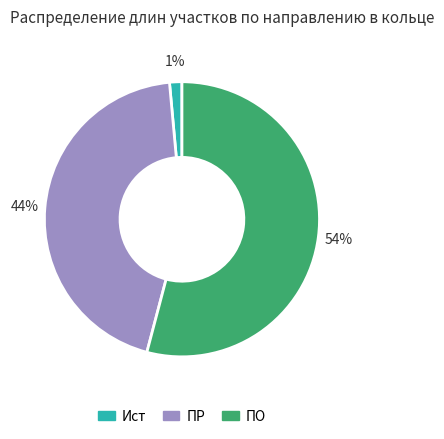

Does any single category account for the majority?

Yes